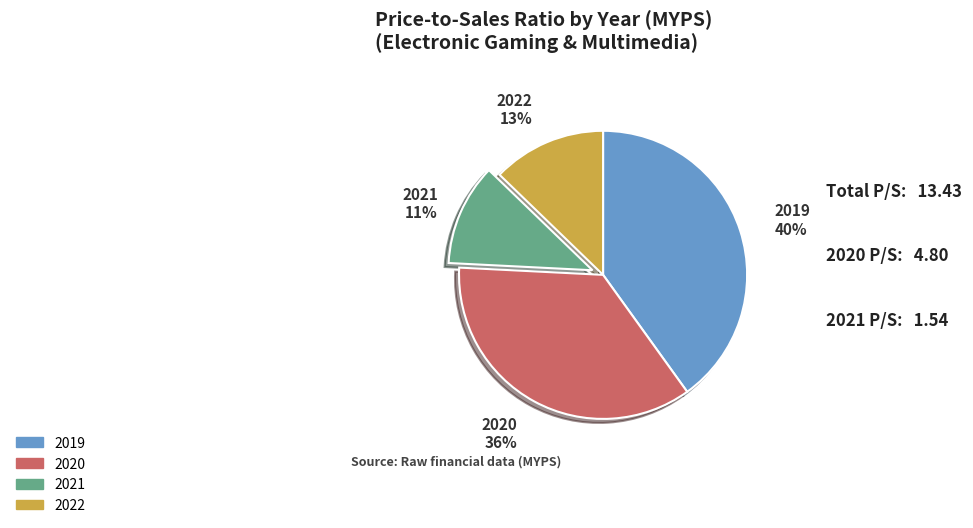

To the nearest percent, what is the difference between the largest and smallest slice percentages?

29%